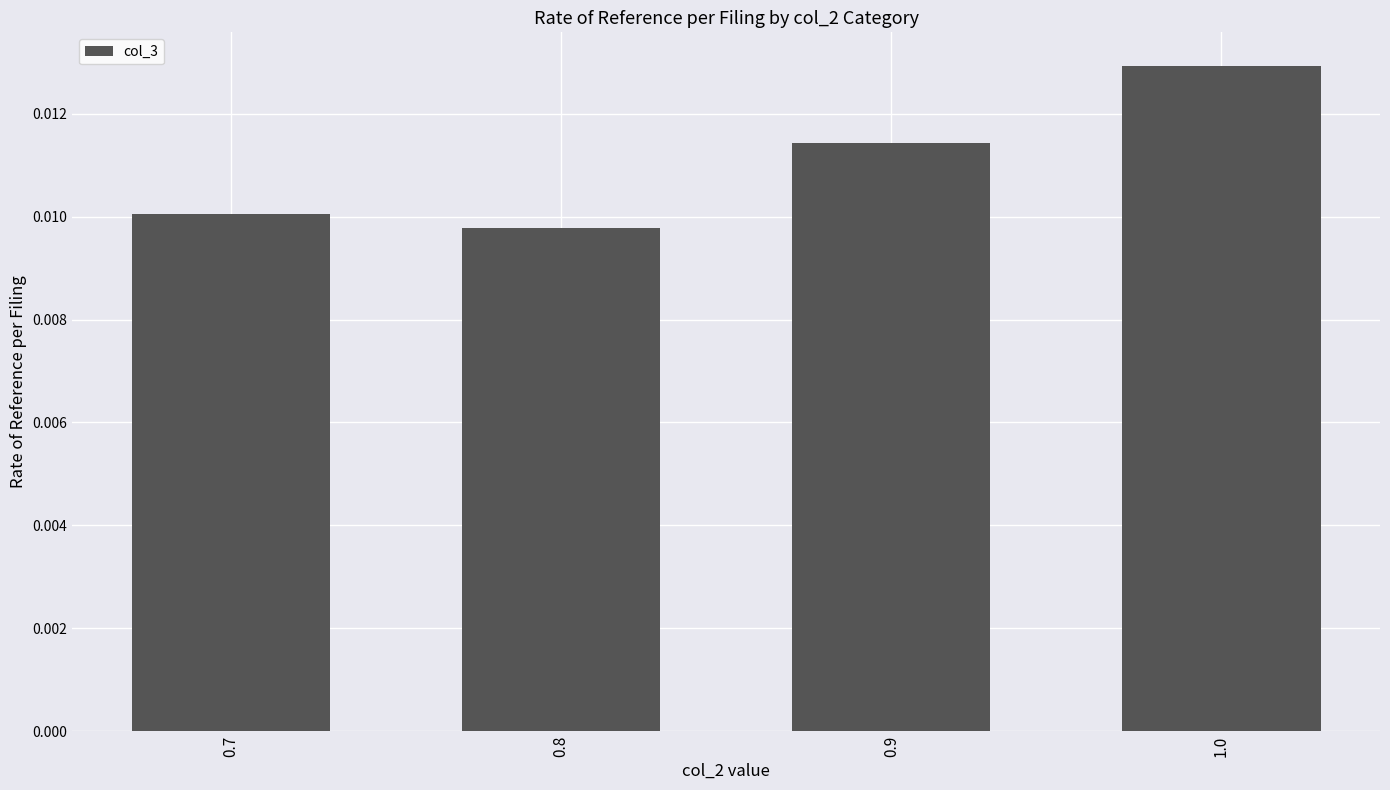

Which category has the highest value across all series?

1.0